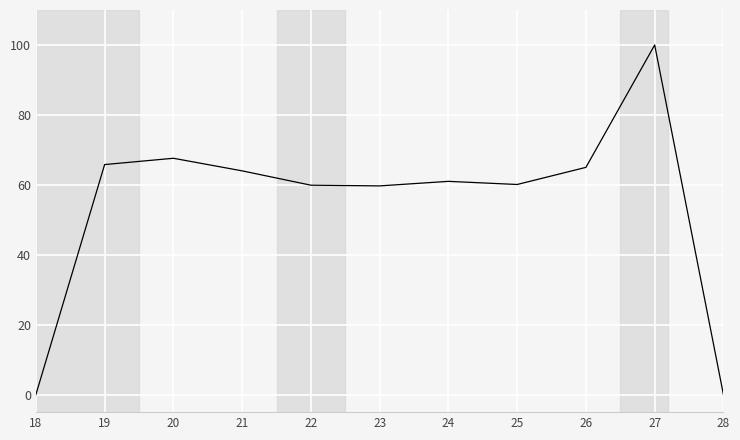

What is the maximum value shown in the chart?

100.0